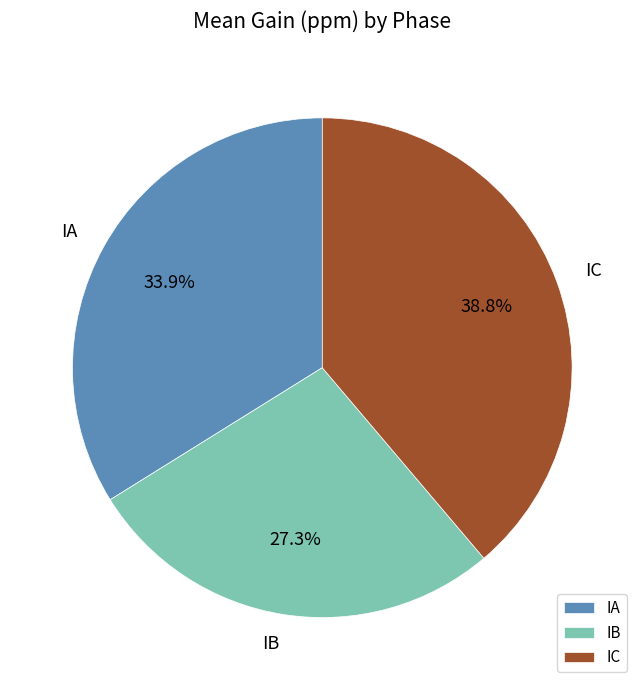

Is there any slice that represents more than half of the pie?

No